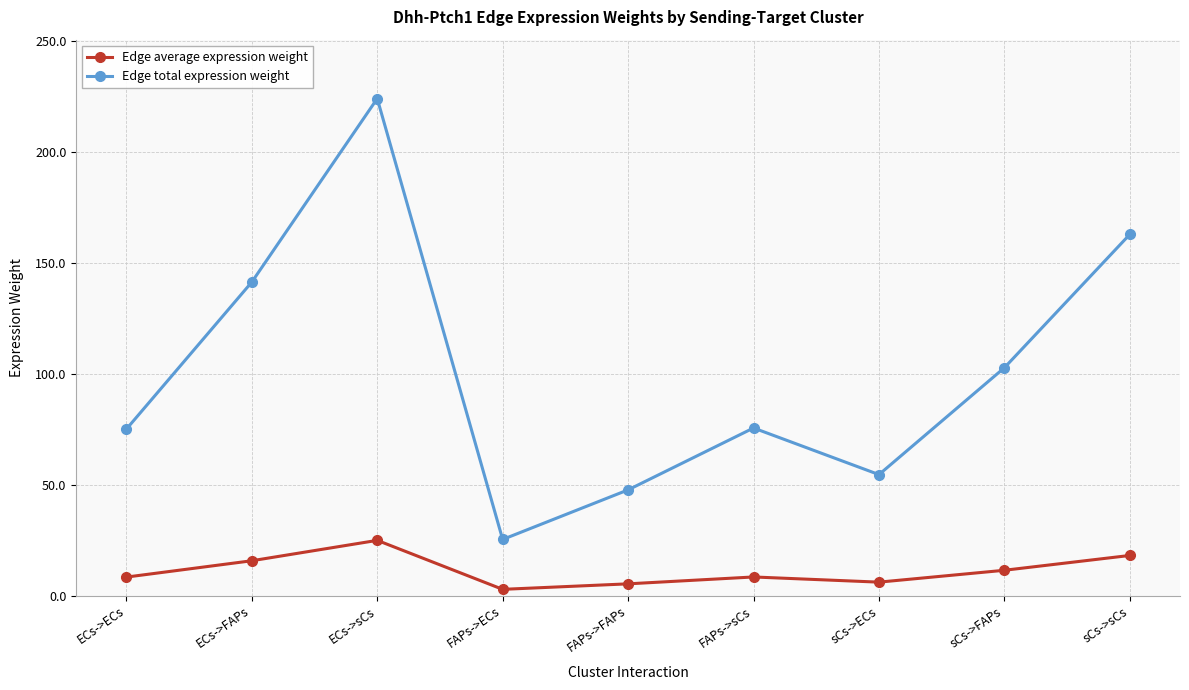

How many data points in Edge total expression weight are above 75?

5